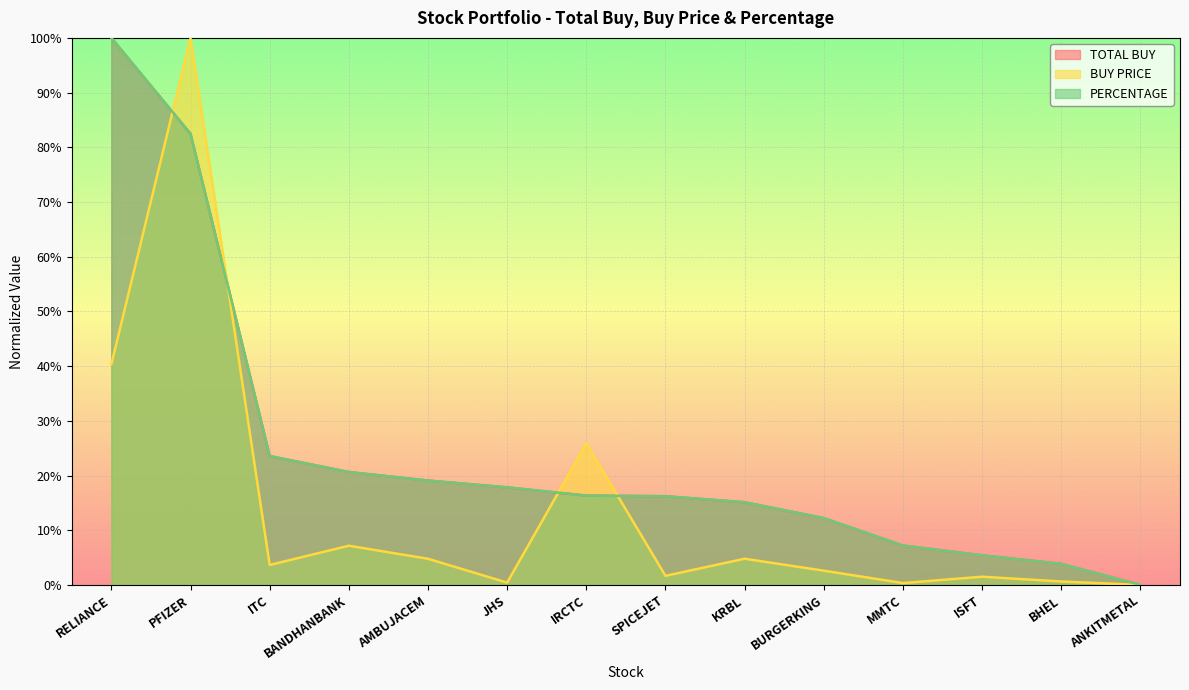

Rank the series by their maximum value, from lowest to highest.

TOTAL BUY, BUY PRICE, PERCENTAGE